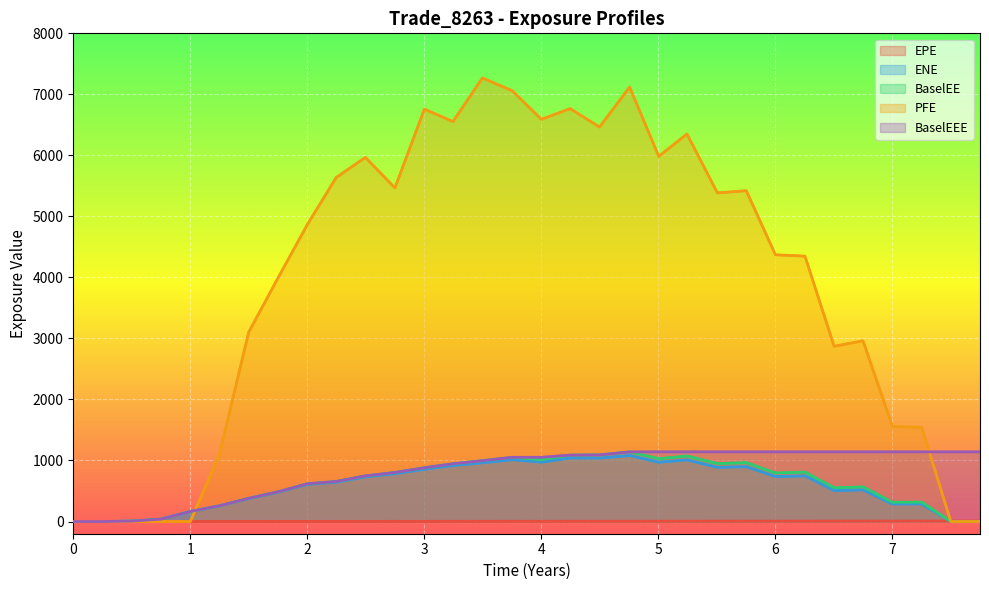

How many positive values does the EPE series have?

31